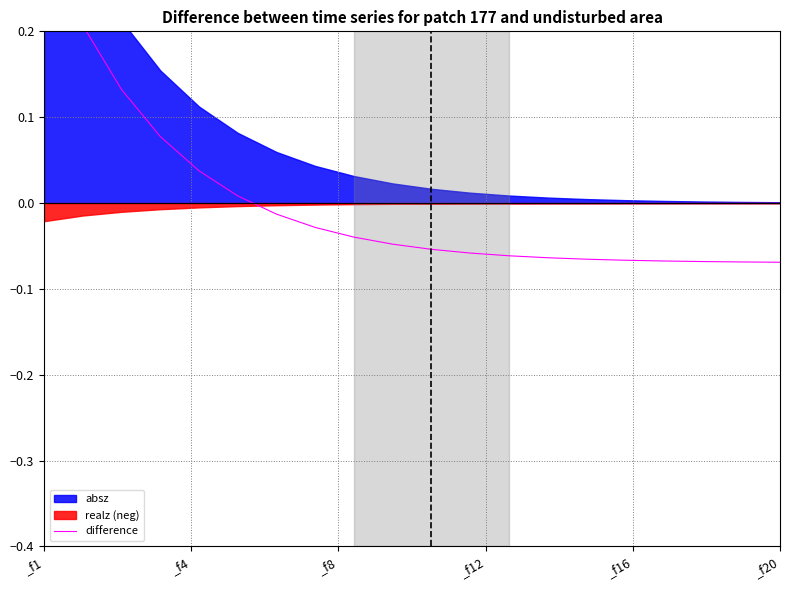

What is the difference between the second highest and minimum values?

0.3